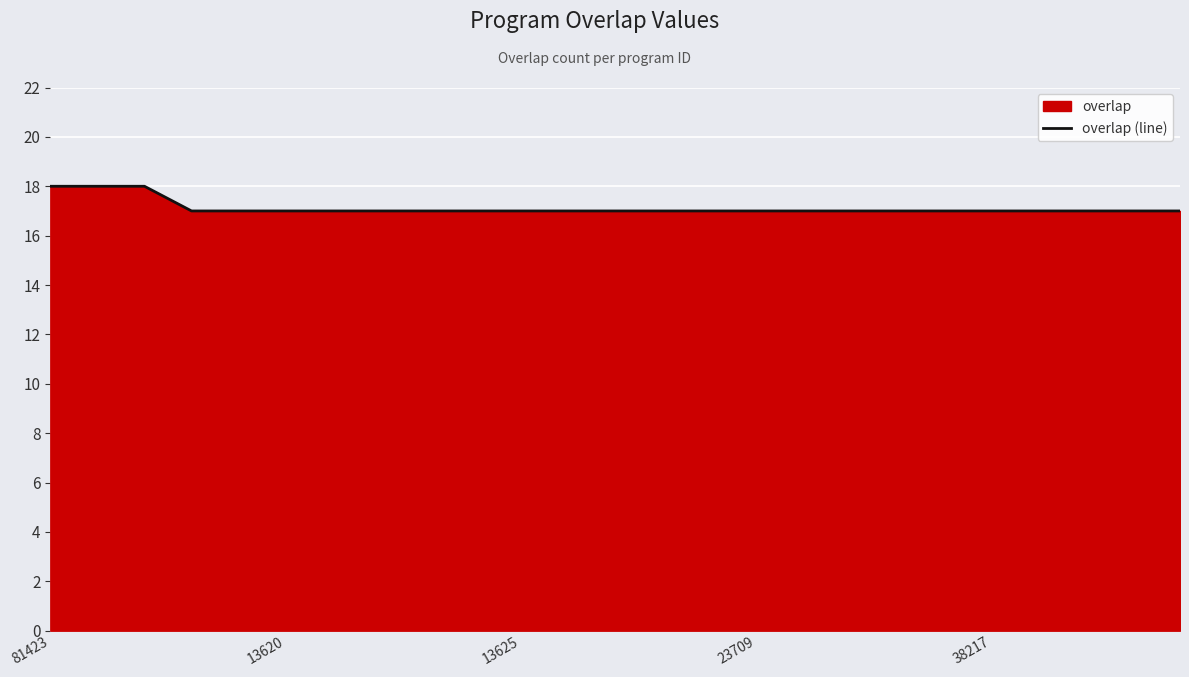

What is the difference between the maximum and minimum values?

1